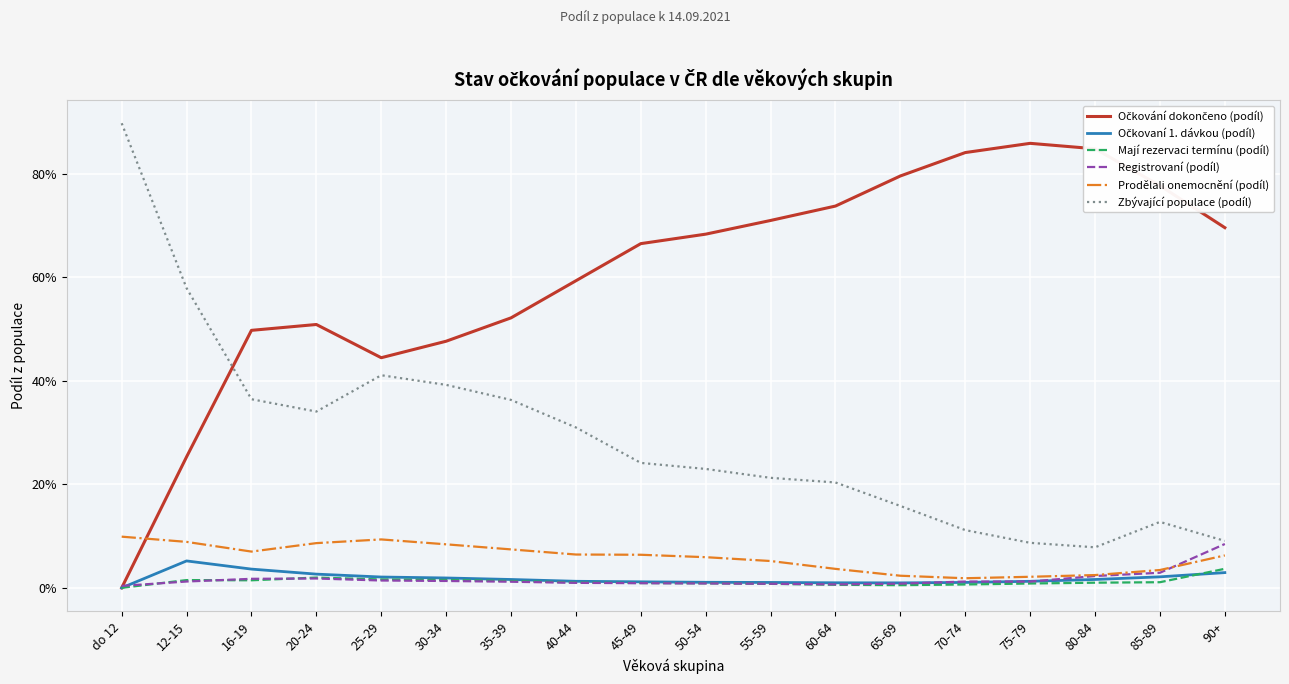

Is this an area chart (filled region under the line)?

No